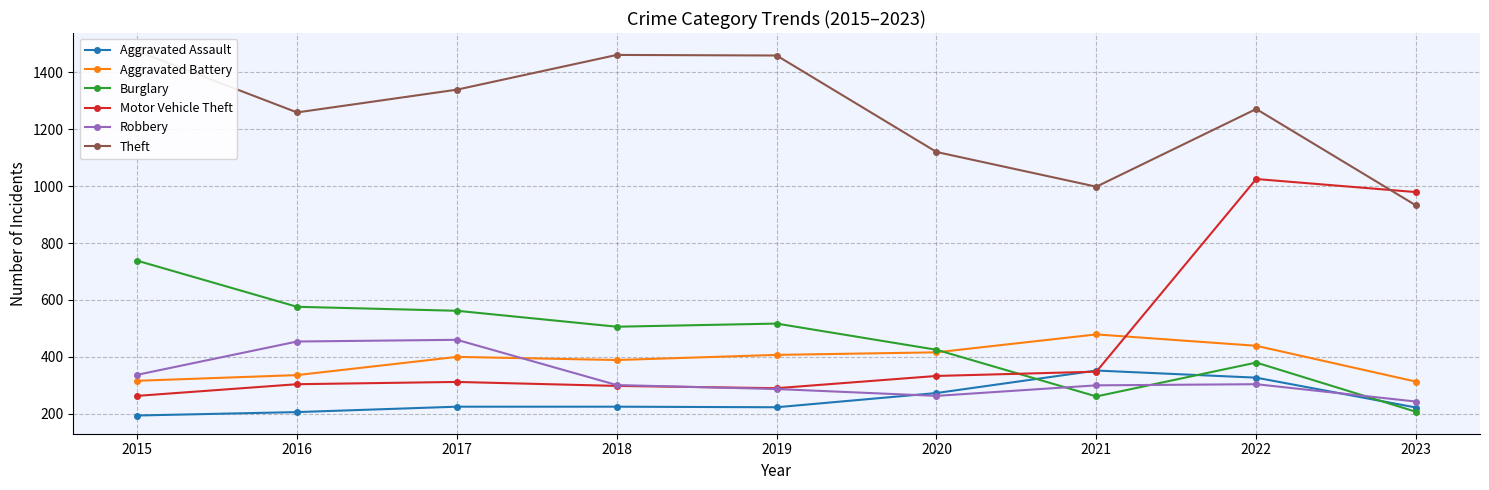

What is the sum of the Aggravated Battery values at 2016 and 2022?

775